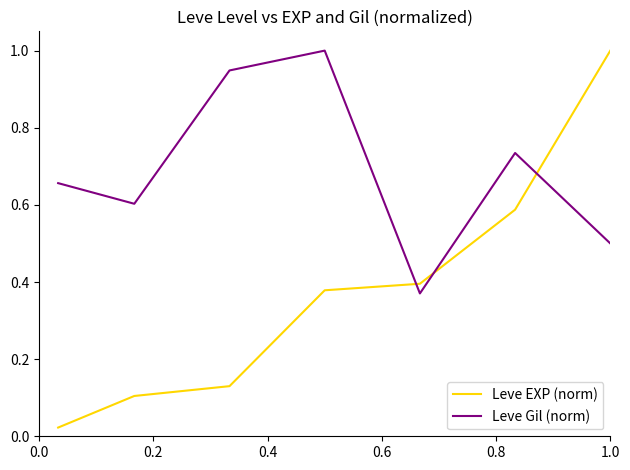

What is the difference between the maximum and minimum values in the Leve EXP (norm) series?

1.0